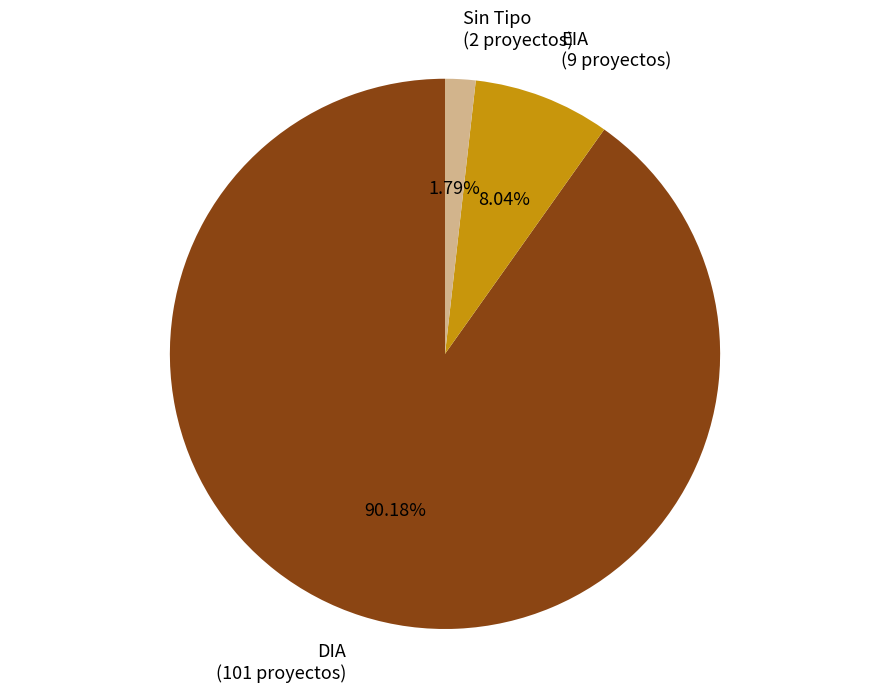

Is there any slice that represents more than half of the pie?

Yes